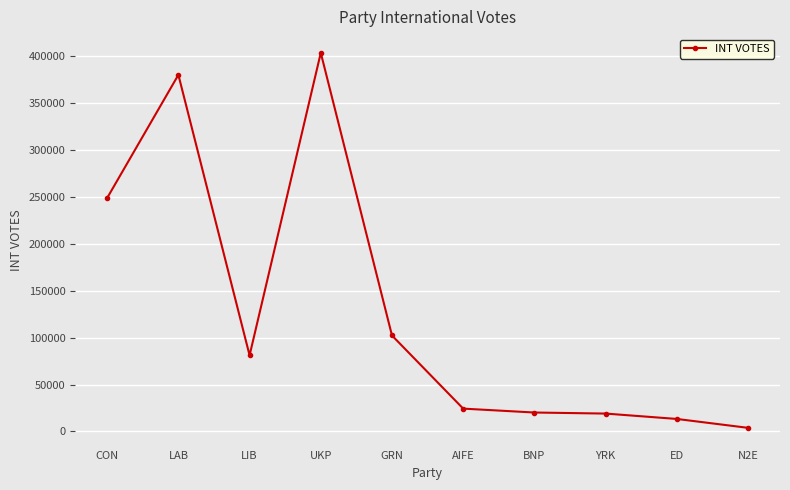

What is the greatest value displayed?

403630